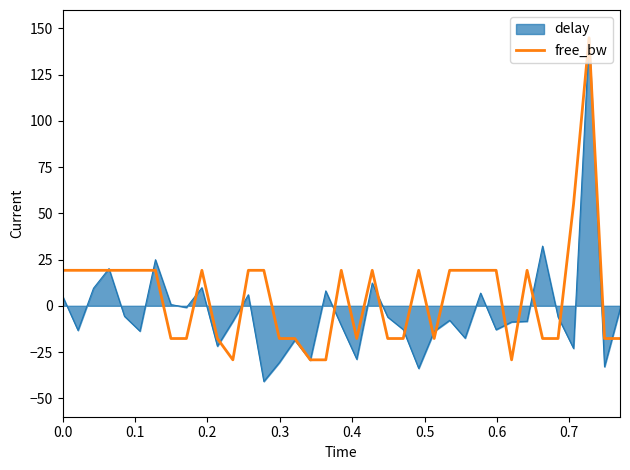

What is the maximum value for delay?

145.0